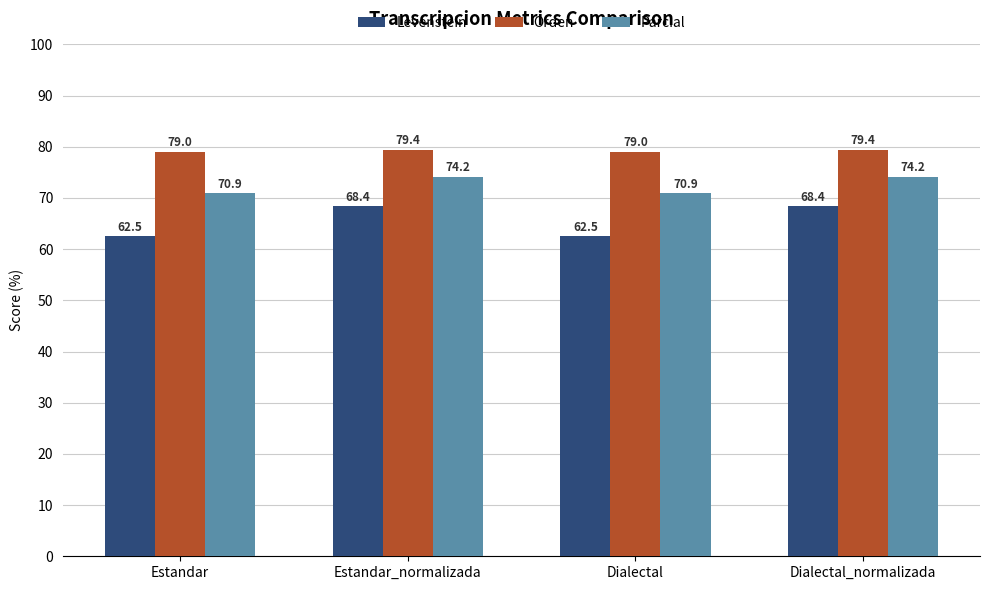

What is the total value across all series at Dialectal?

212.5